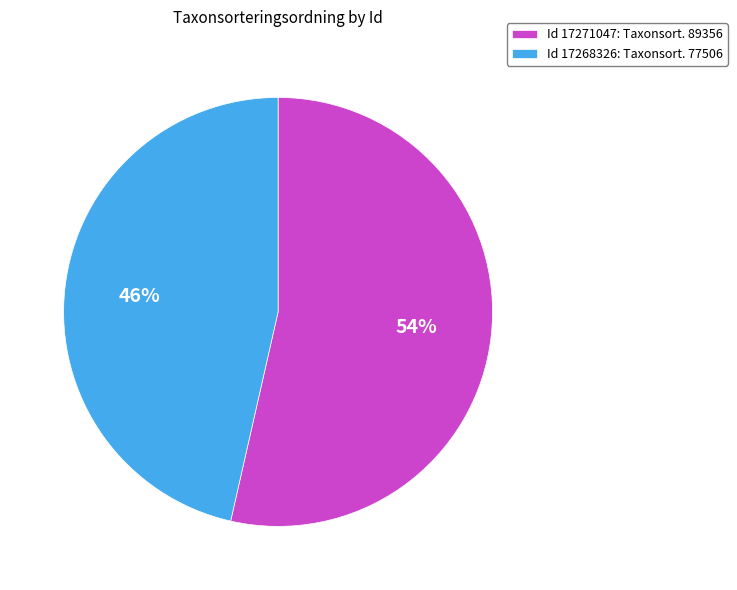

True or false: Id 17268326: Taxonsort. 77506 accounts for 39% of the total.

False